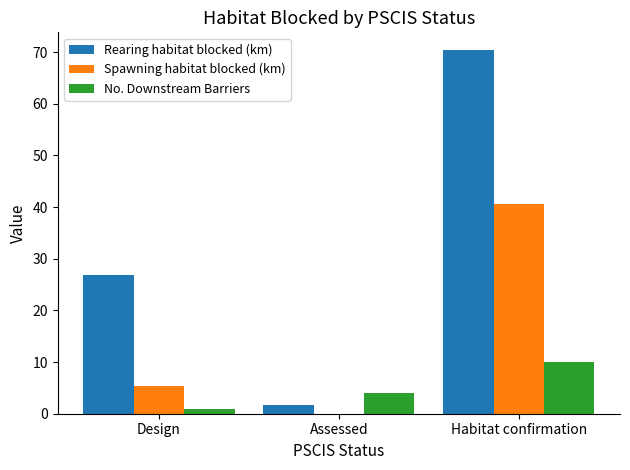

What is the maximum value for No. Downstream Barriers?

10.0